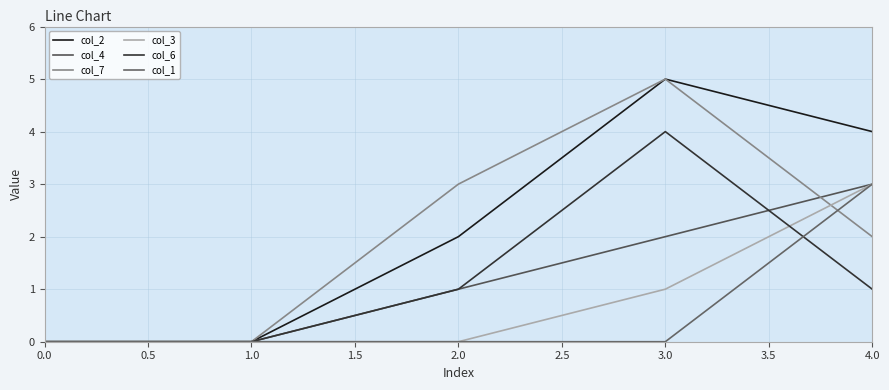

How many lines are shown in the chart?

6